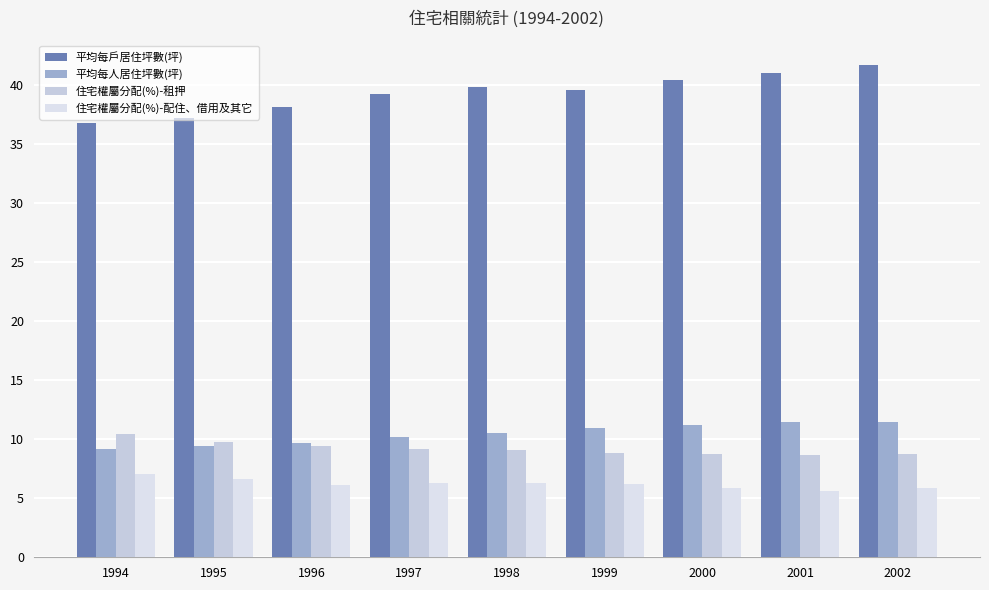

How many series are shown in this chart?

4